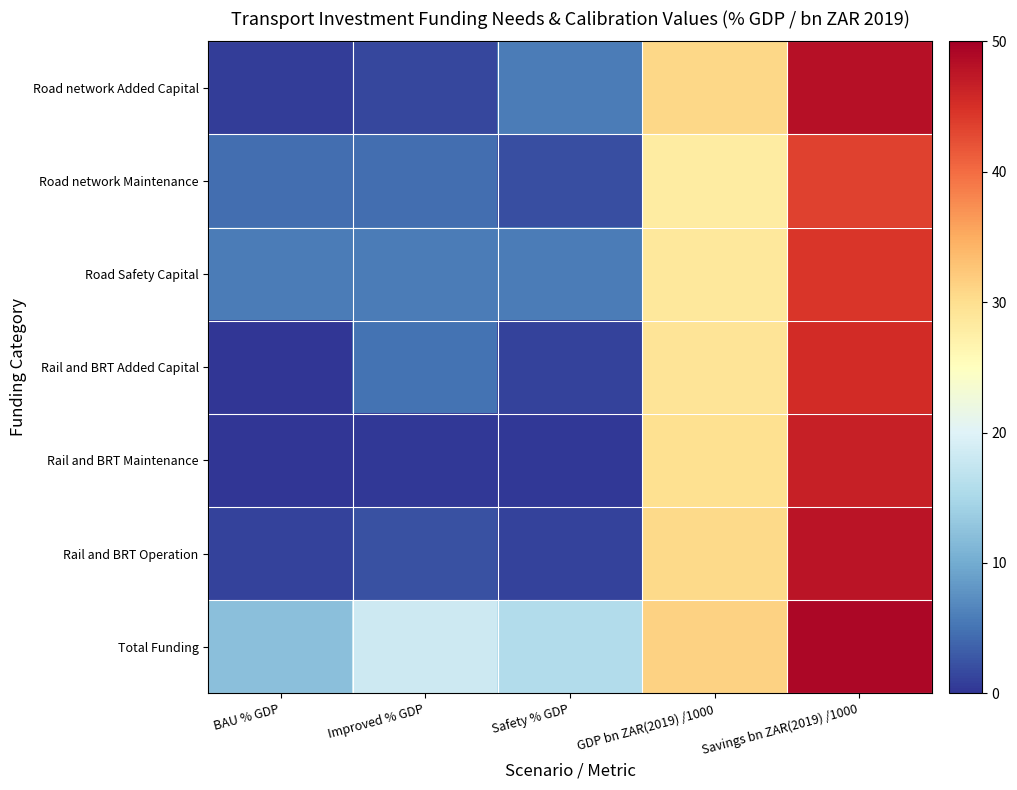

What is the total value across all series at Safety % GDP?

31.4